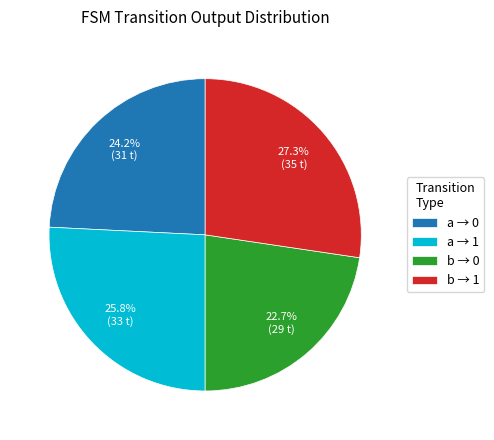

What is the ratio of the value at a → 1 to the value at b → 1?

0.9